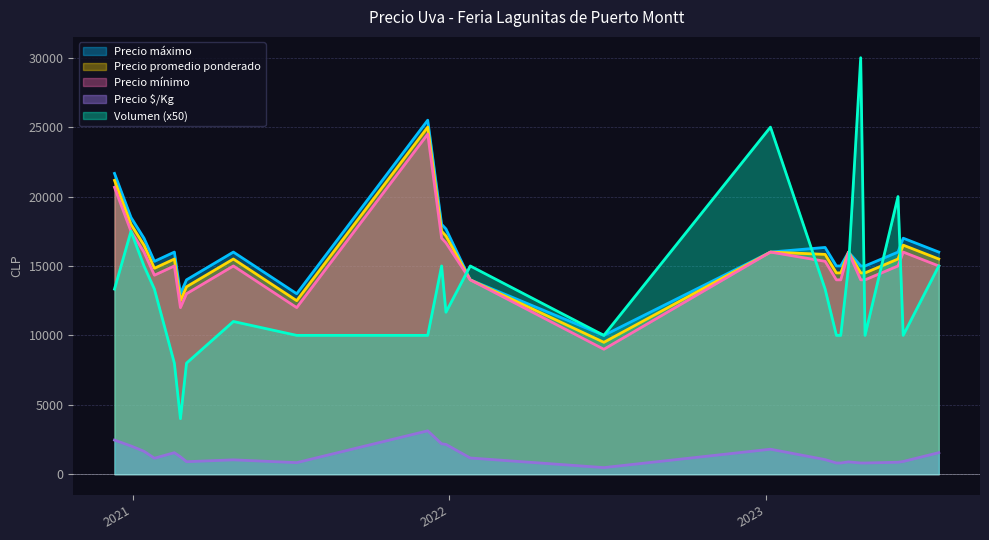

What is the maximum value shown in the chart?

30000.0